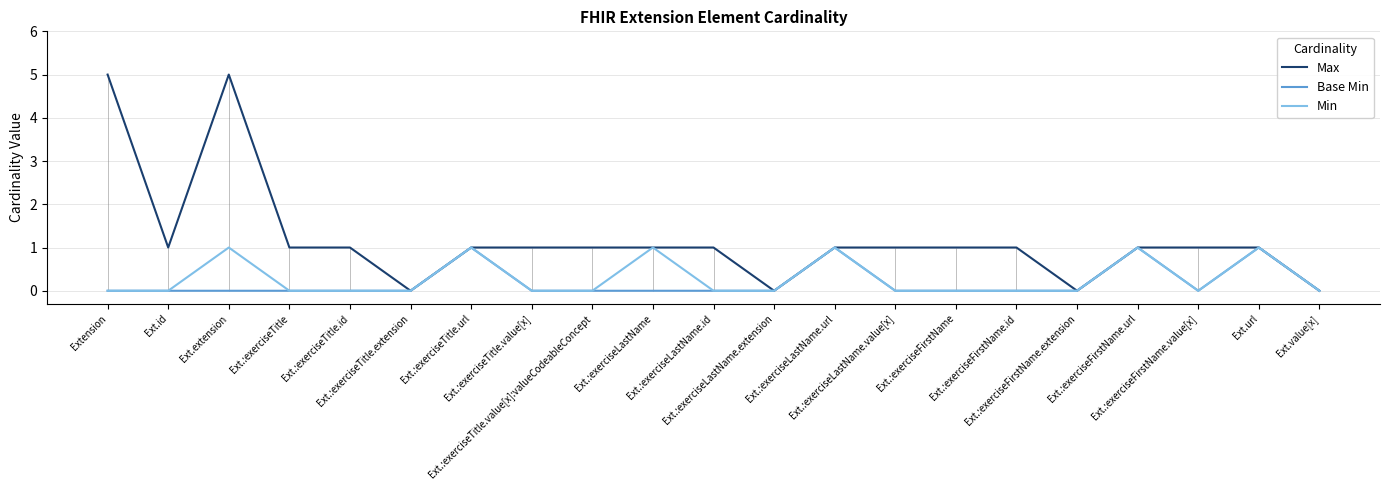

True or false: Base Min has a value of 0 at Ext.:exerciseLastName.value[x].

True